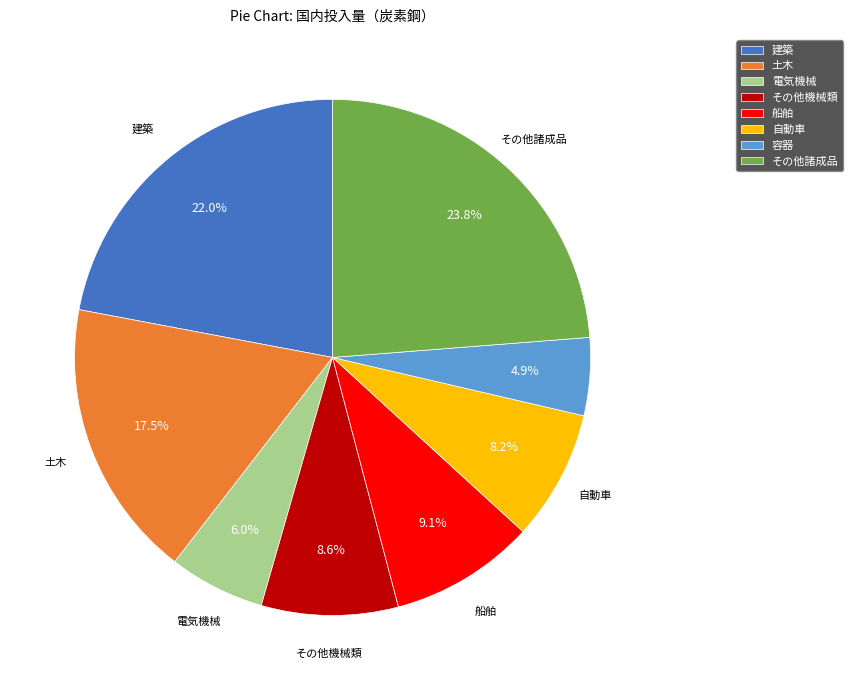

To the nearest percent, what portion does 船舶 represent?

9%